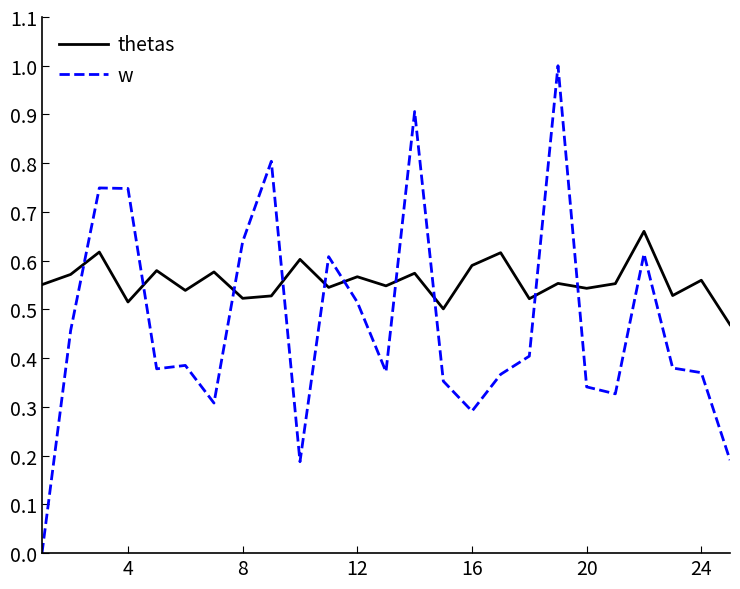

List the series in order of their peak value, lowest first.

thetas, w